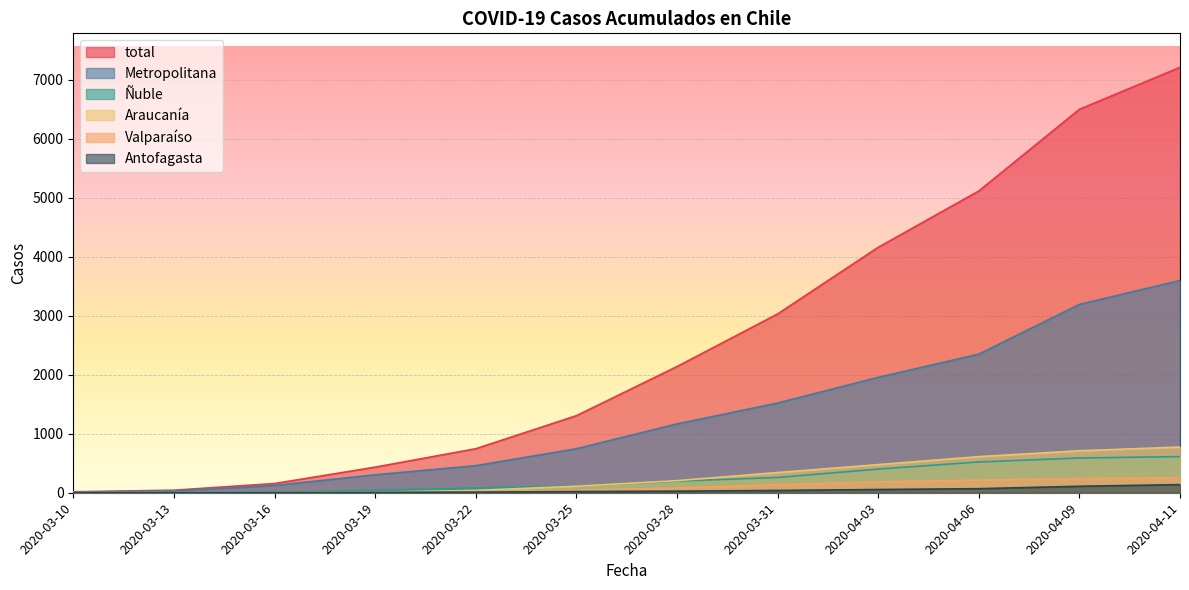

Which series changed the most between 2020-03-31 and 2020-04-11?

total